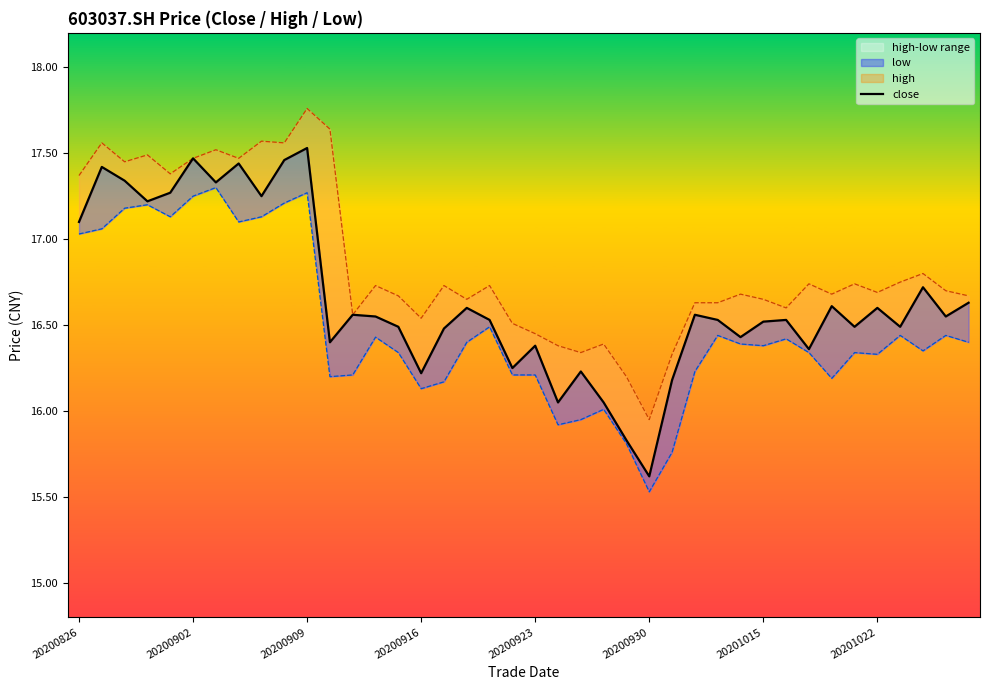

List the series in order of their peak value, highest first.

high, close, low